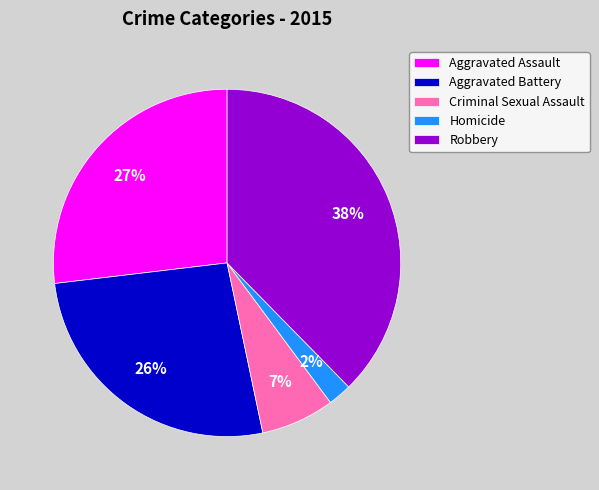

Combined, do Robbery and Aggravated Assault account for over 50%?

Yes